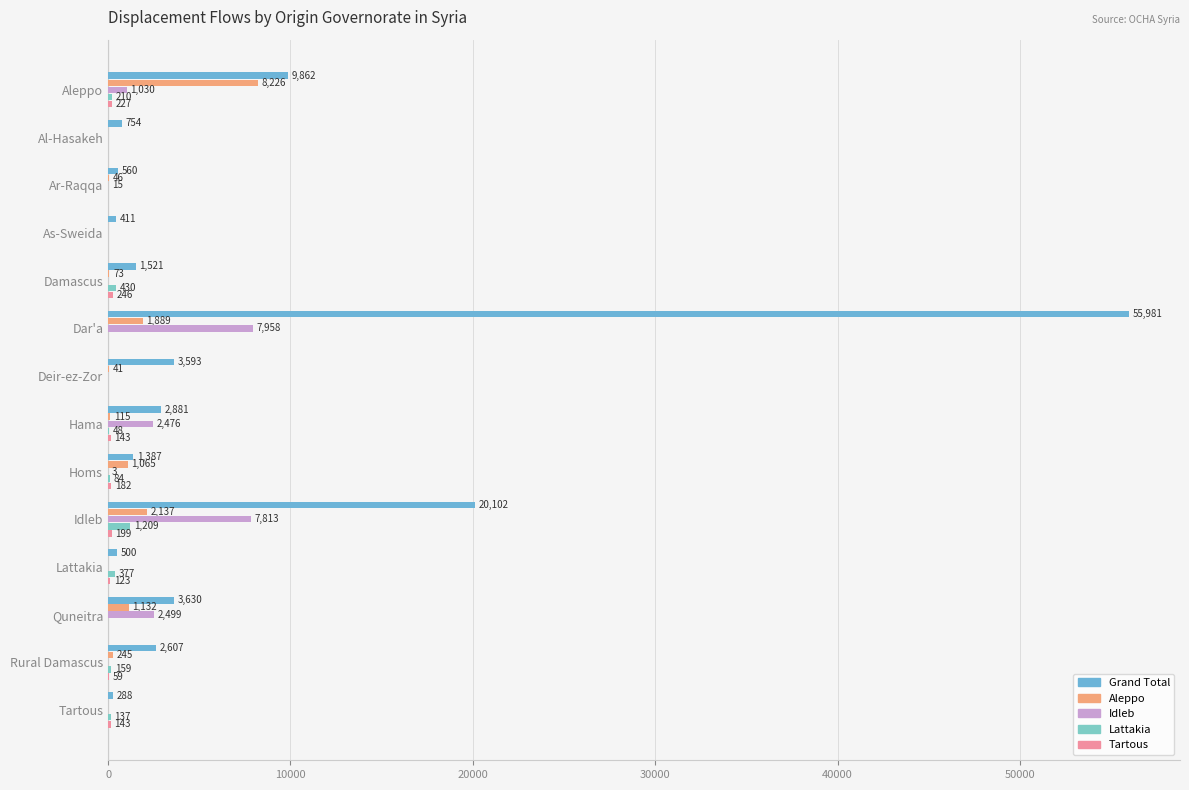

How many categories are shown in the chart?

14